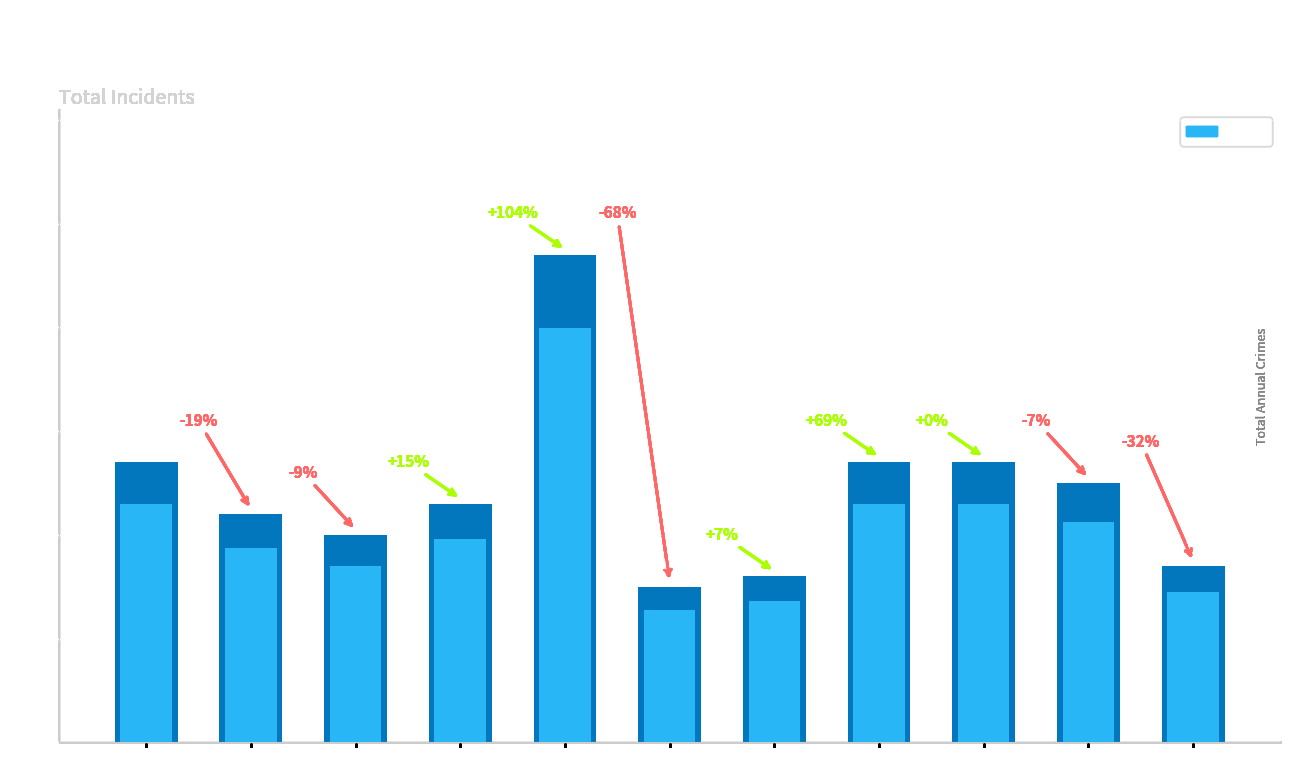

Are the bars horizontal?

No